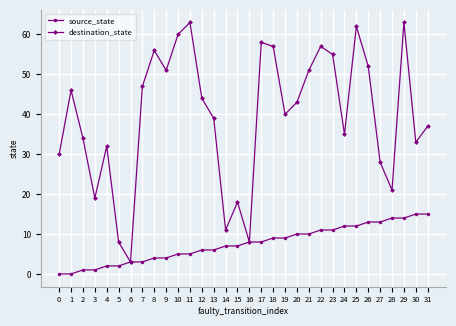

What is the value of the destination_state point at the 26th from the left?

62